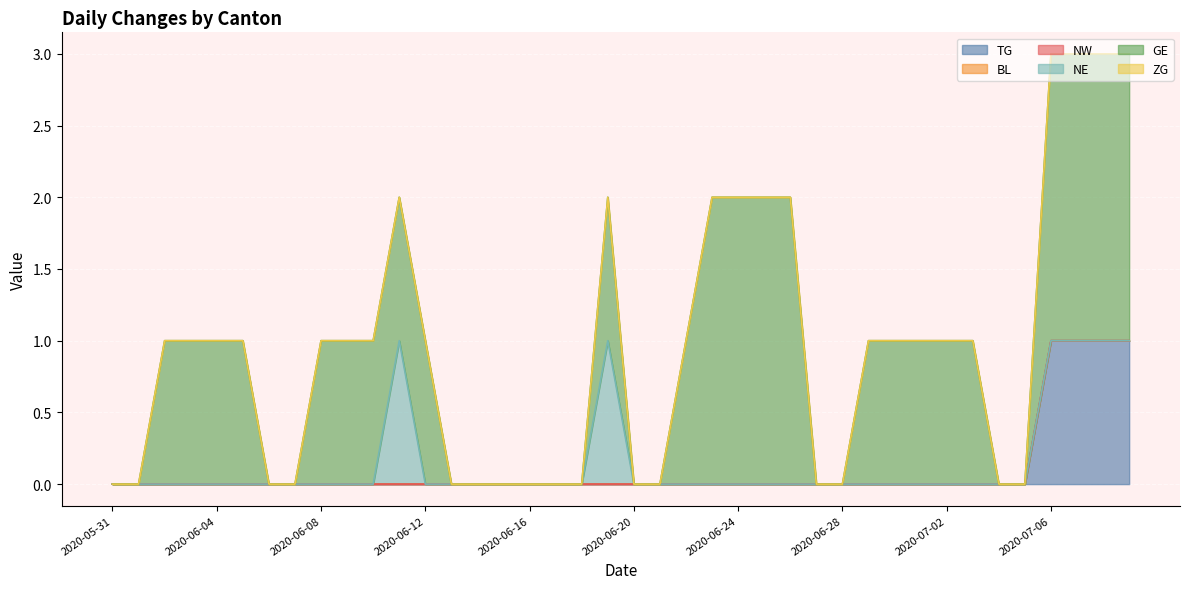

True or false: TG has more than 0 interior local peaks.

False